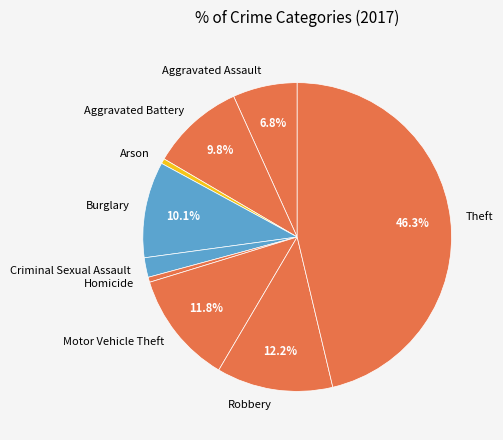

Count the number of slices in the pie.

9